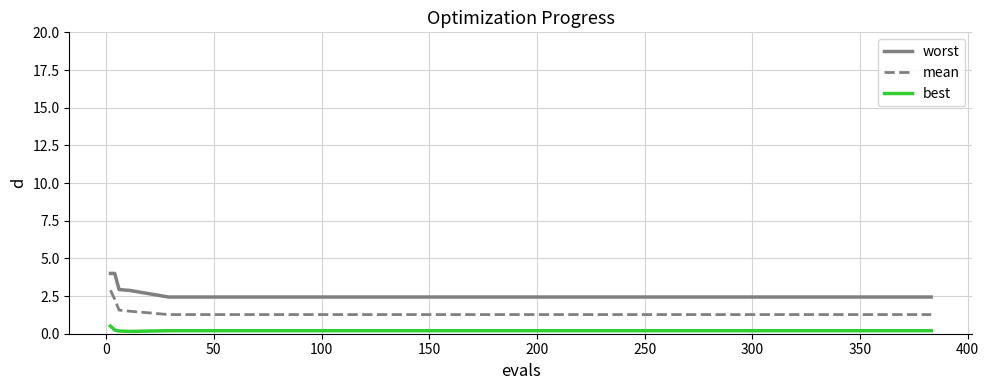

What is the maximum value shown in the chart?

4.0